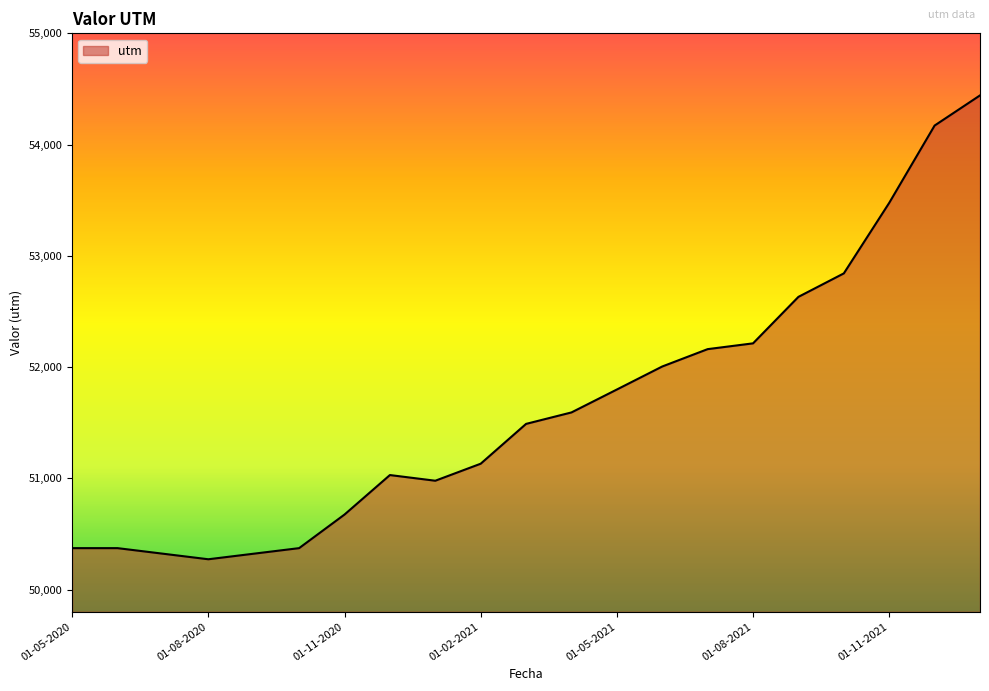

What is the maximum value shown in the chart?

54442